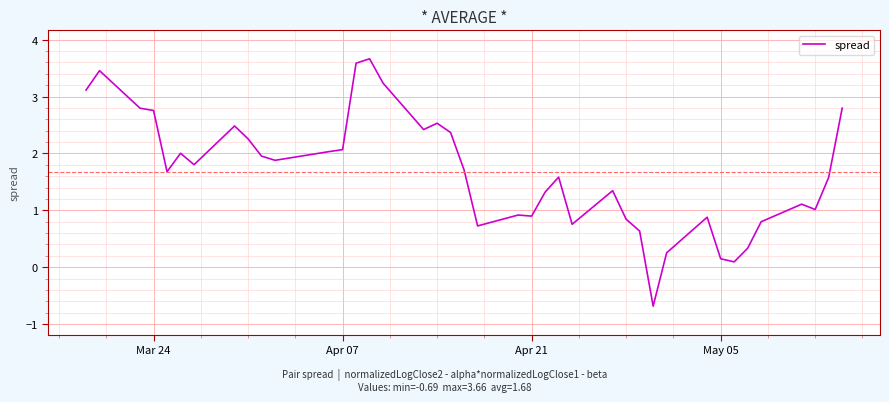

Count the number of categories in the chart.

40